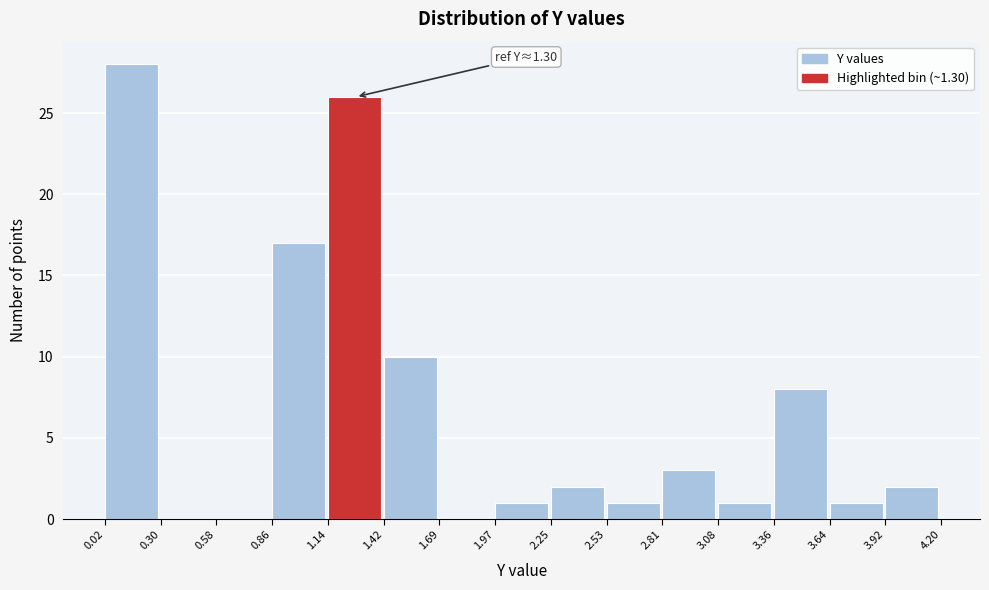

Over which range of the x-axis is the bar tallest?

0.02 to 0.30